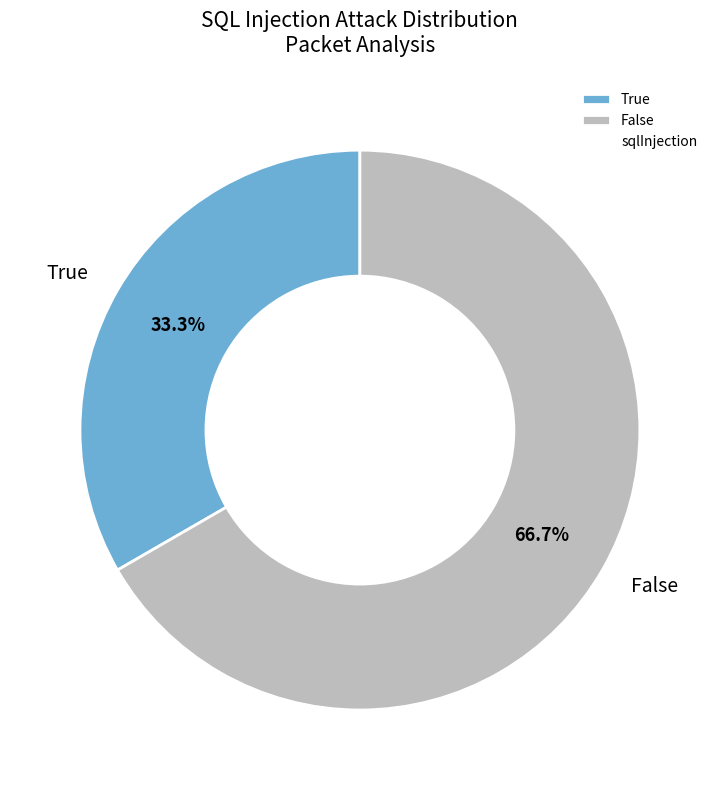

How many segments does this pie chart have?

2